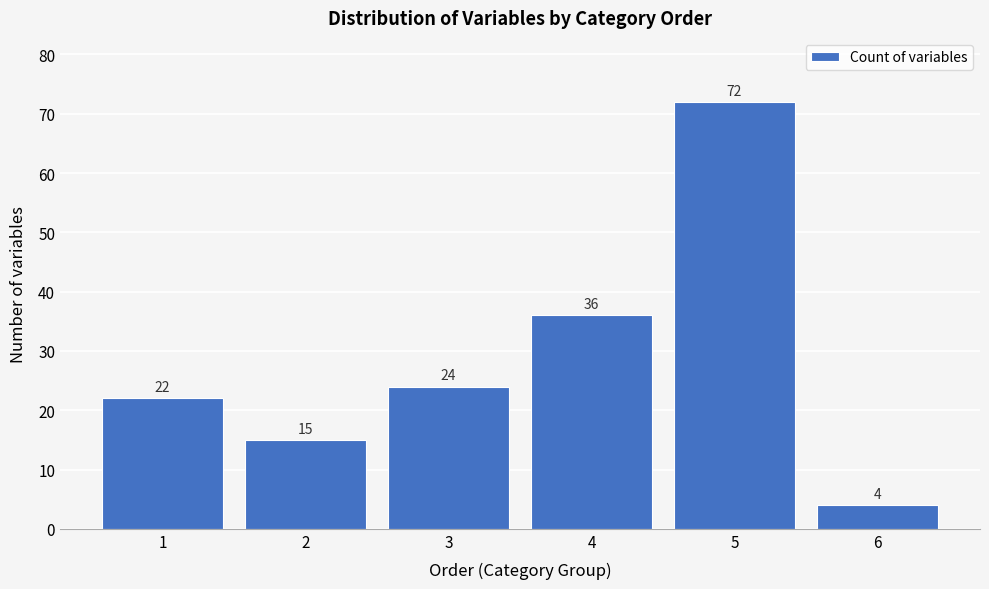

Reading left to right, transcribe all the data shown in this chart.

22	15	24	36	72	4